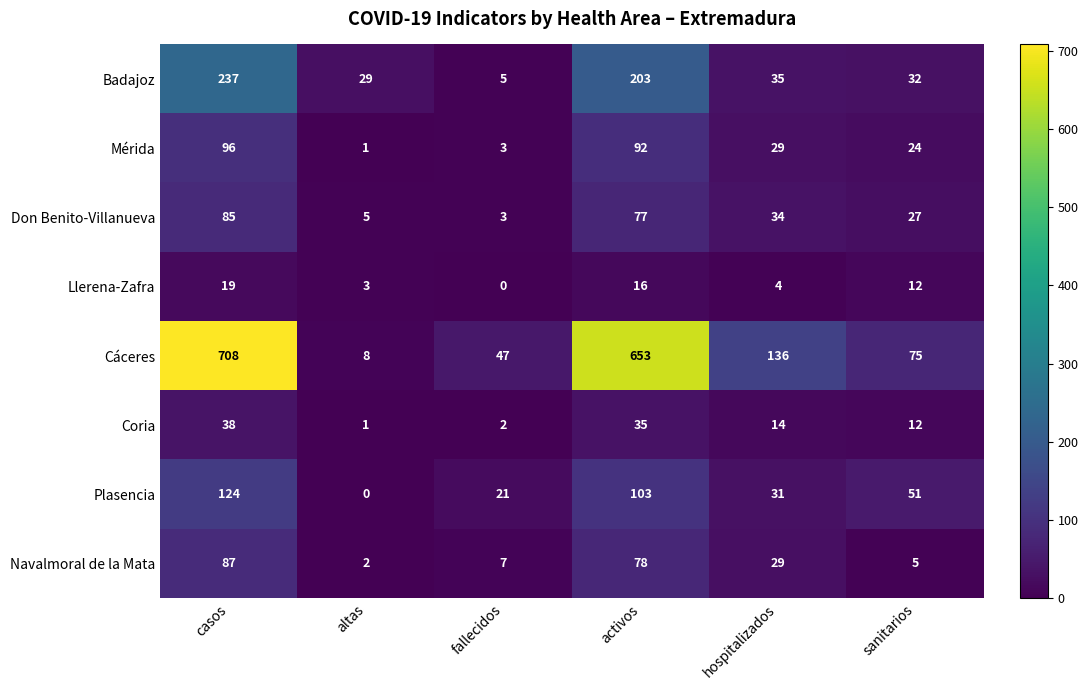

What is the difference between the highest and lowest values at casos?

689